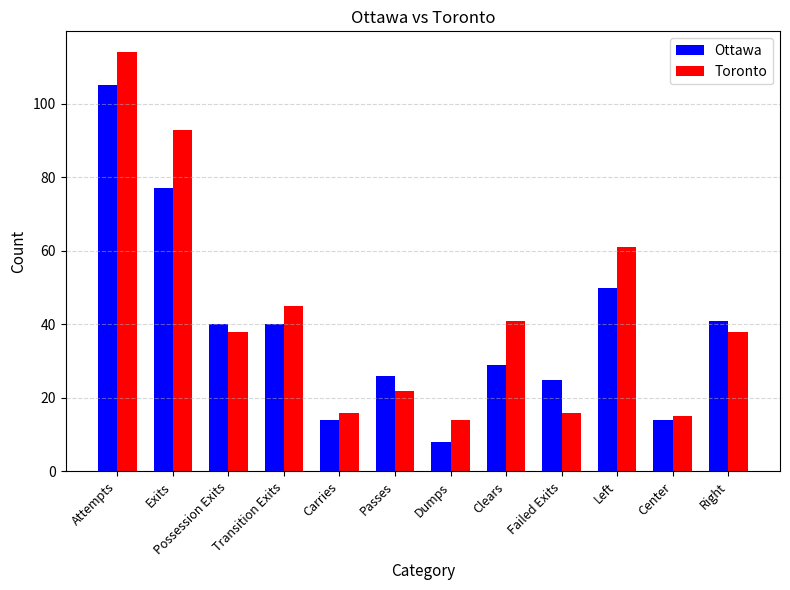

What are all the series names shown in the legend?

Ottawa, Toronto